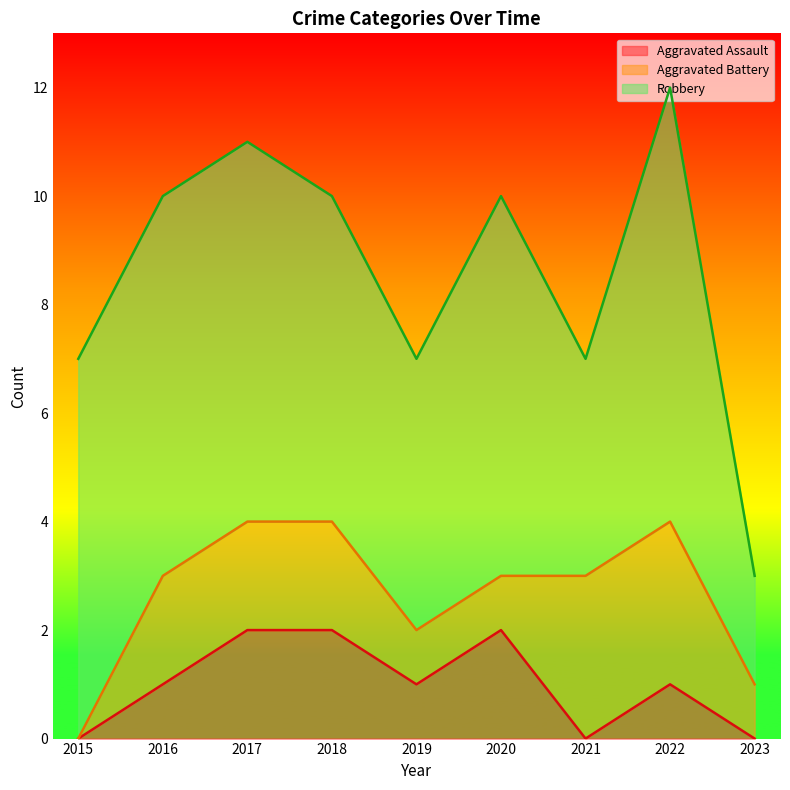

List the series in order of their peak value, highest first.

Robbery, Aggravated Battery, Aggravated Assault